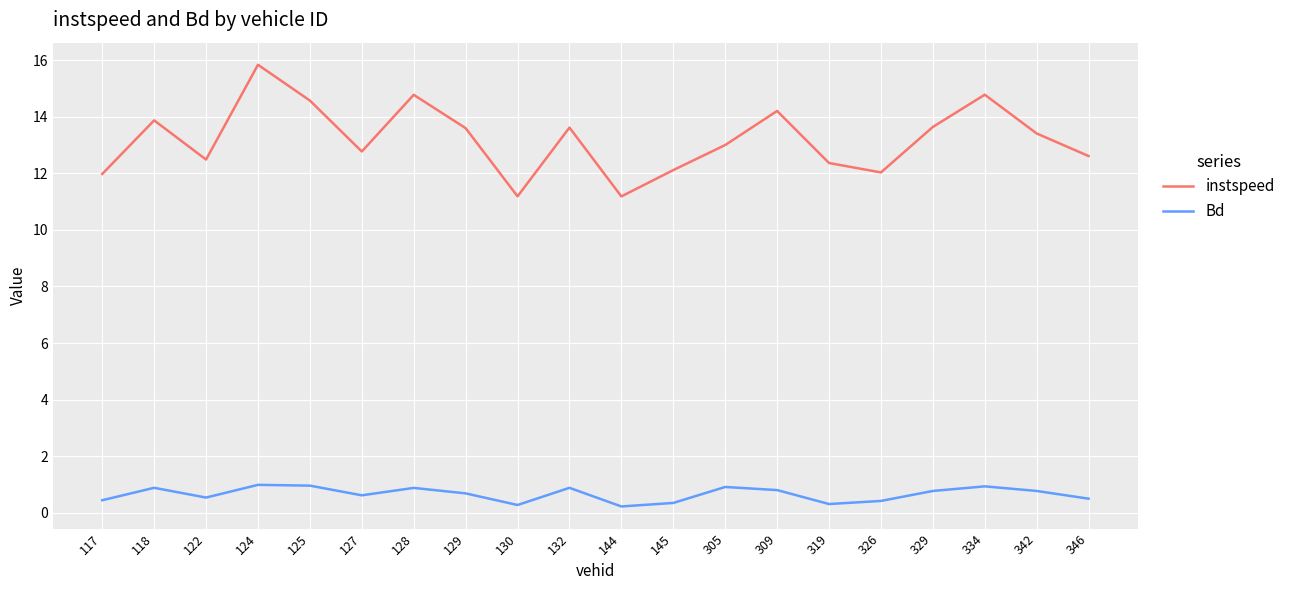

In Bd, how many points are lower than both neighbors (excluding endpoints)?

5